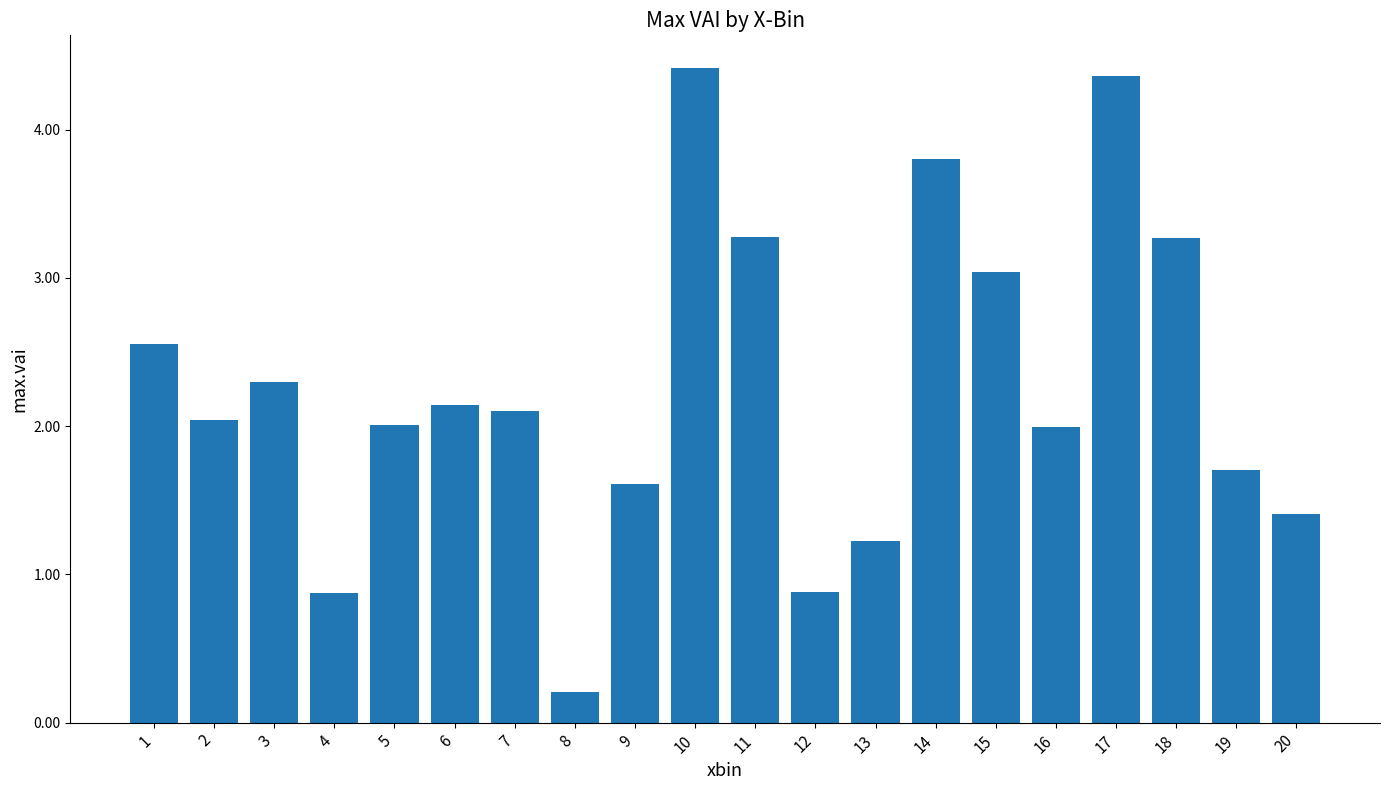

Where does the data first go above 2?

1